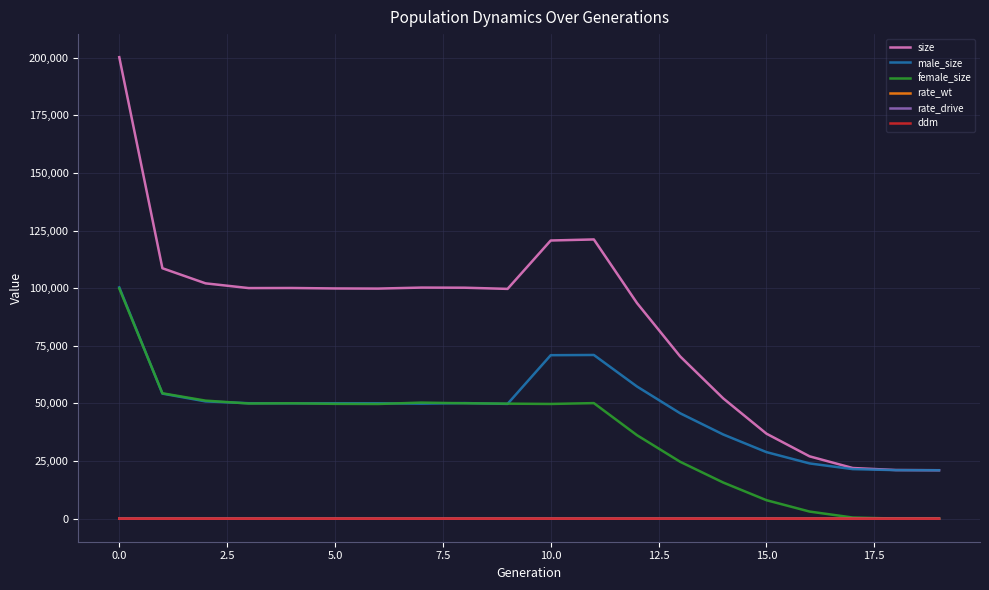

What is the maximum value shown in the chart?

200189.0